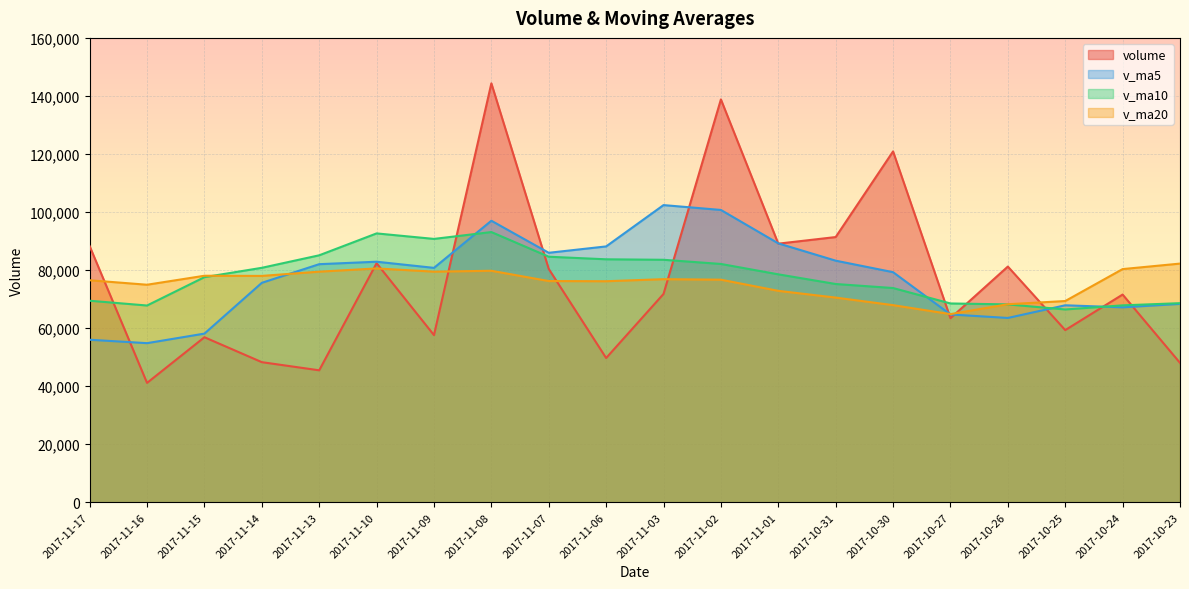

What are all the series names shown in the legend?

volume, v_ma5, v_ma10, v_ma20